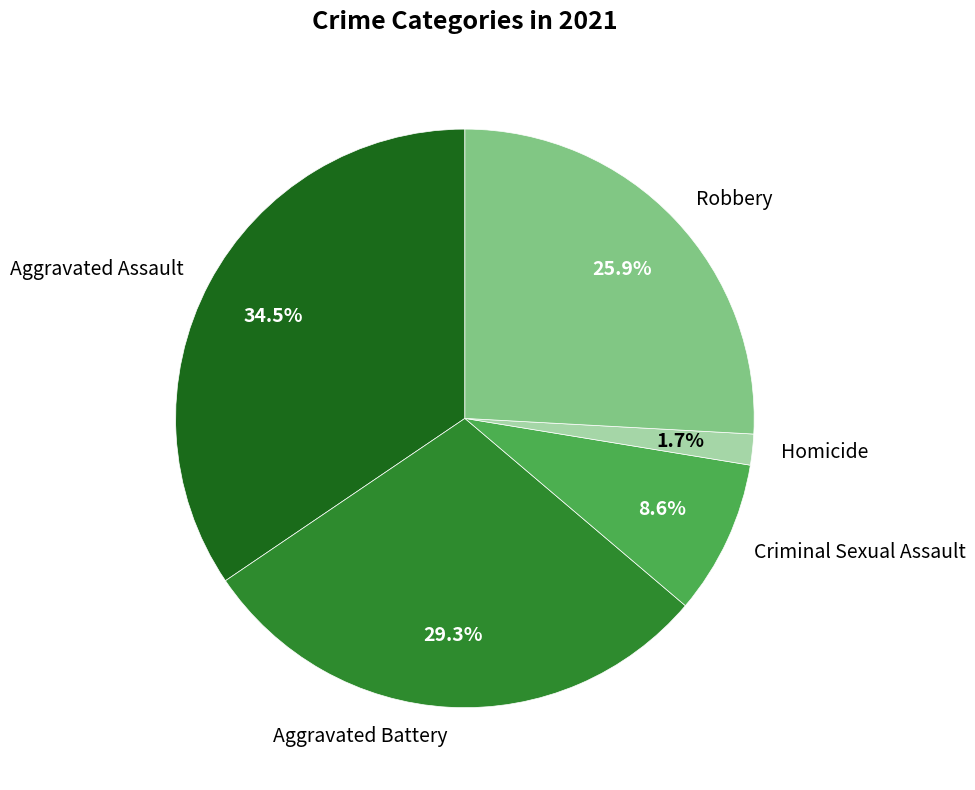

Is there a majority slice in this chart?

No